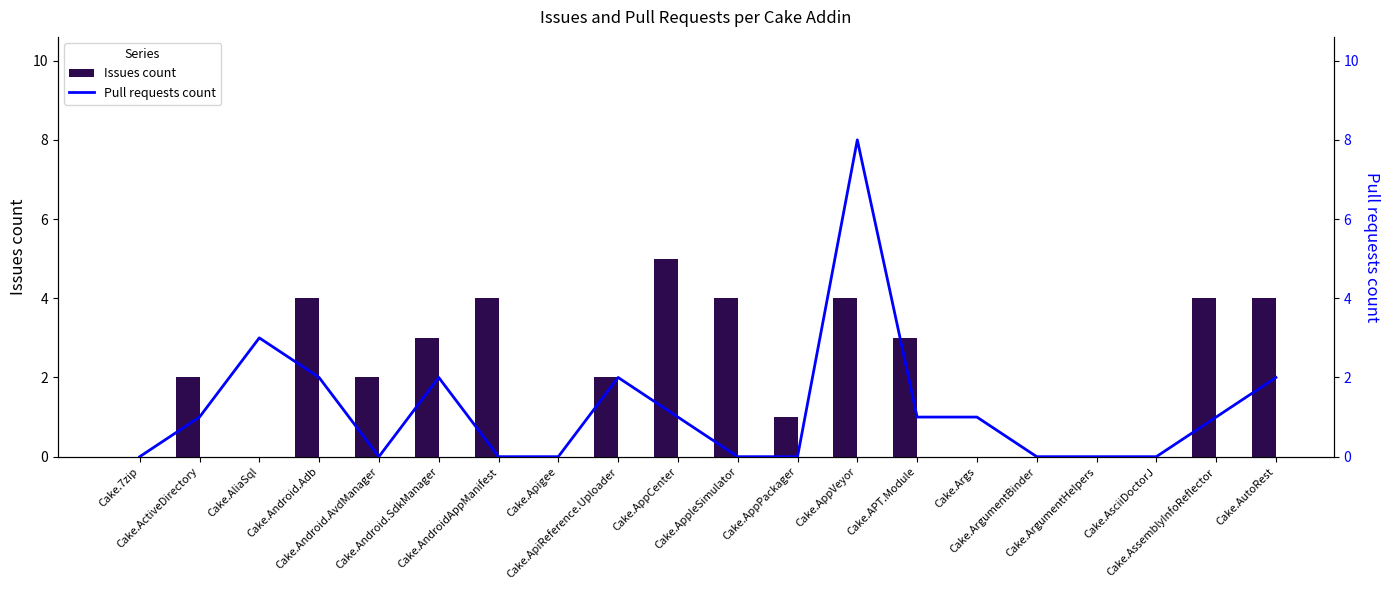

Is it true that Pull requests count equals 2 at Cake.ApiReference.Uploader?

True